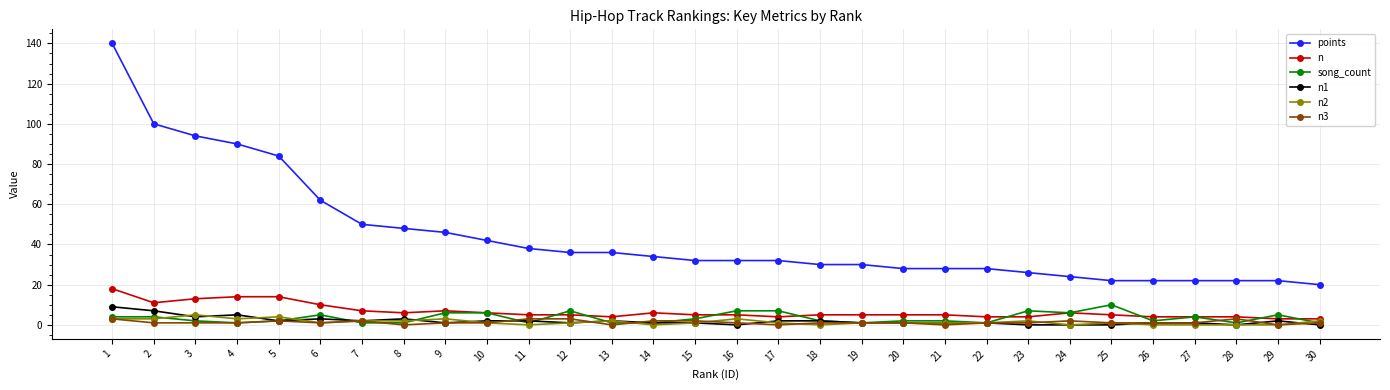

Between 3 and 24, which series saw the biggest shift?

points